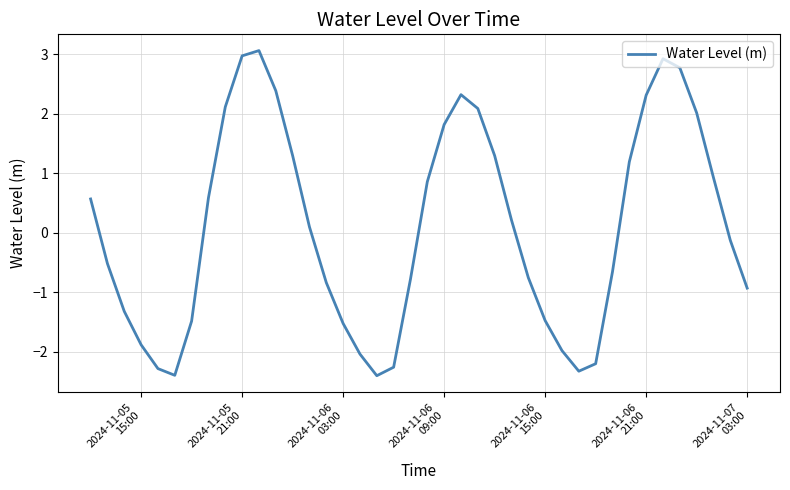

What is the difference between the maximum and minimum values?

5.5